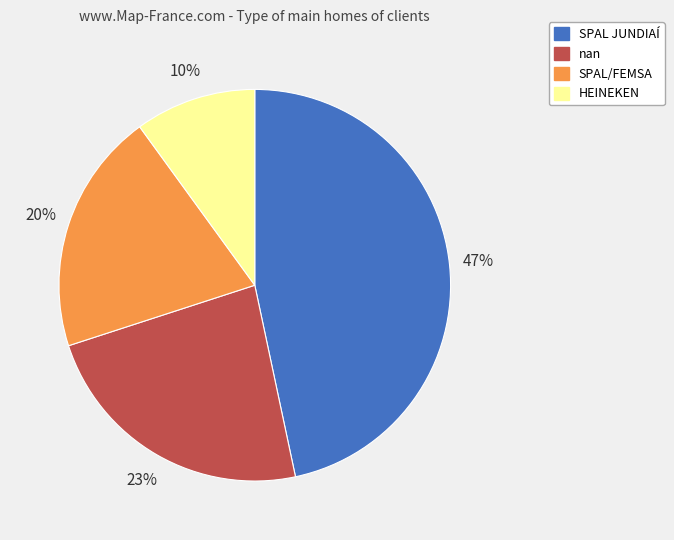

To the nearest percent, what is the difference between the largest and smallest slice percentages?

37%